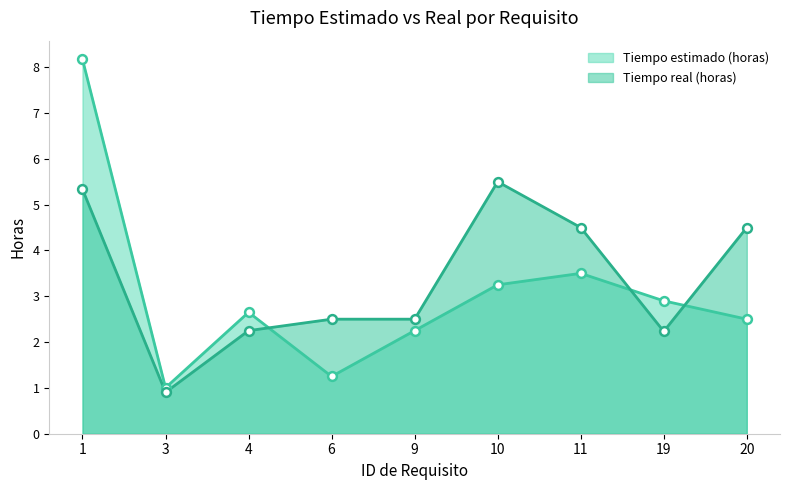

At how many categories does at least one series exceed 7?

1